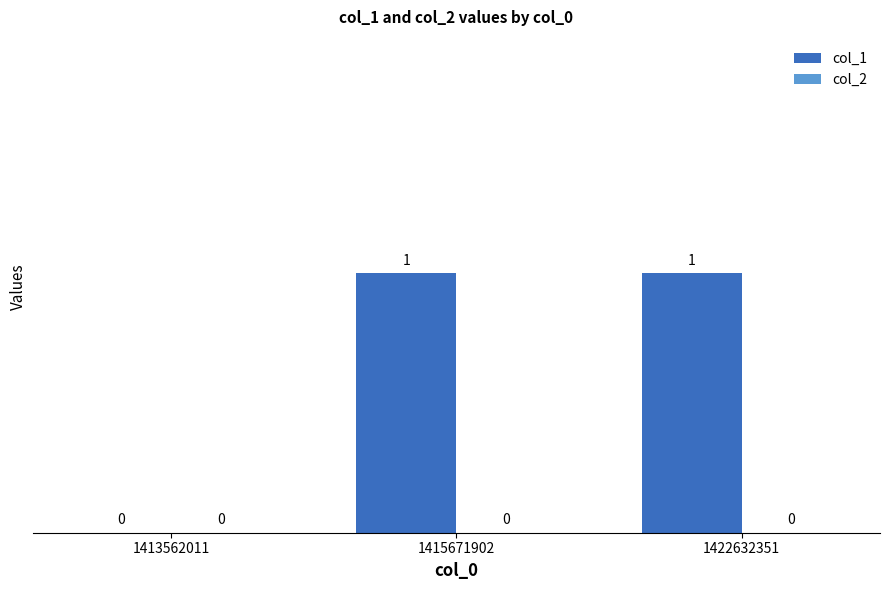

The chart shows a value of 1 at 1422632351. True or false?

True